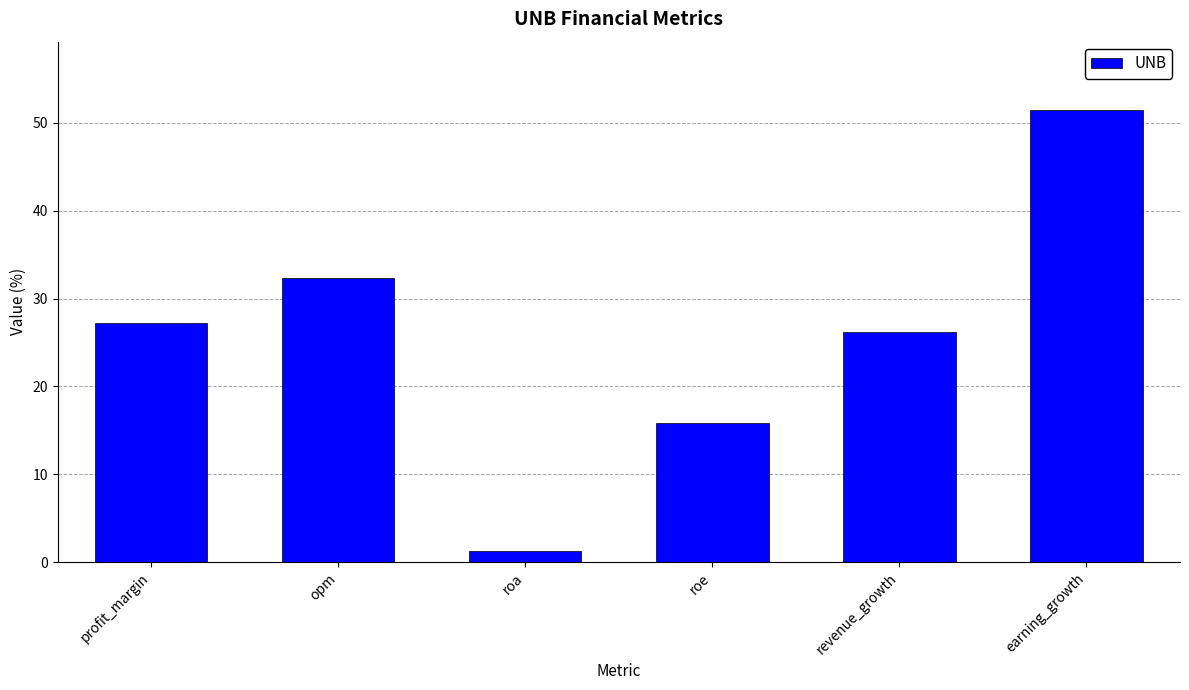

What is the average value?

25.7